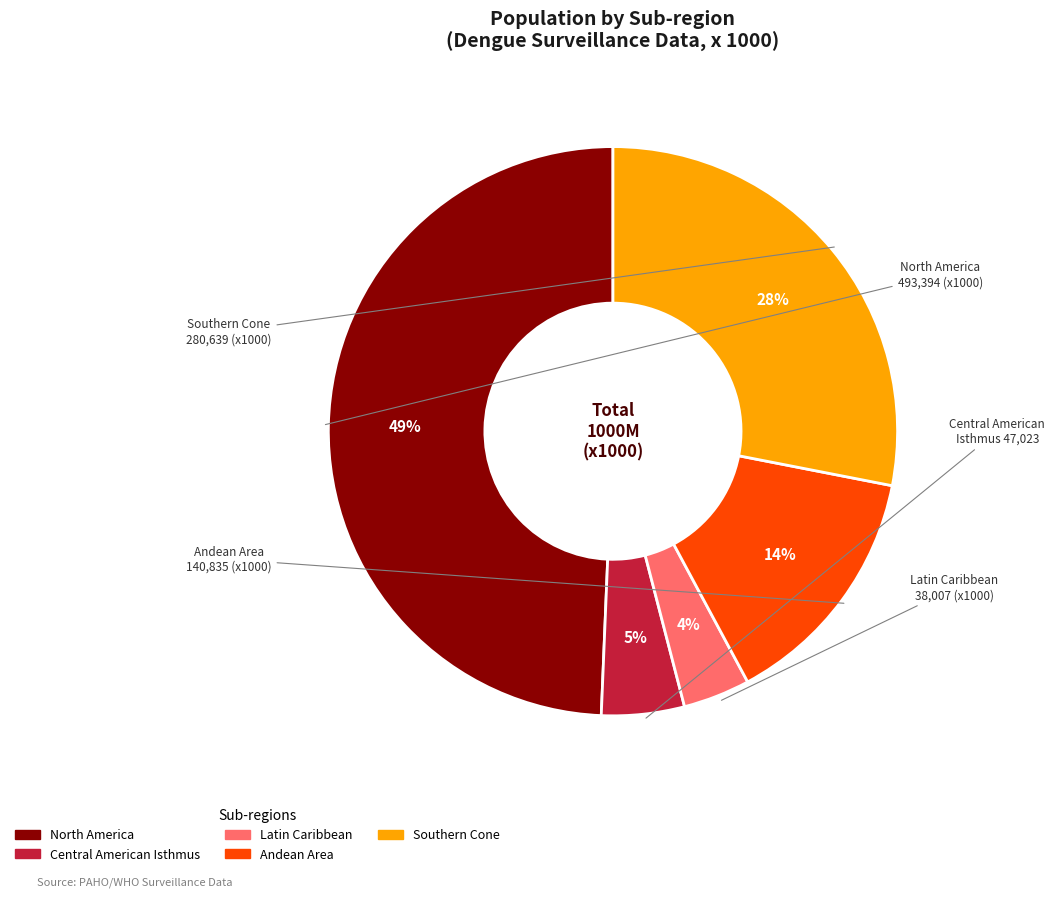

To the nearest percent, what is the difference between the Andean Area and Southern Cone slice percentages?

14%